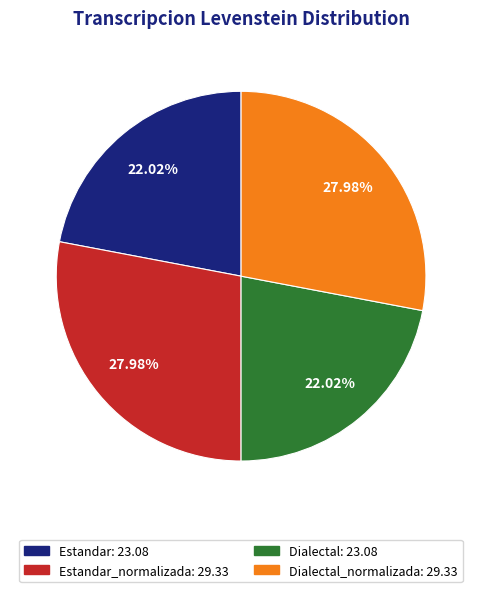

Does Estandar: 23.08 represent more than half of the total?

No